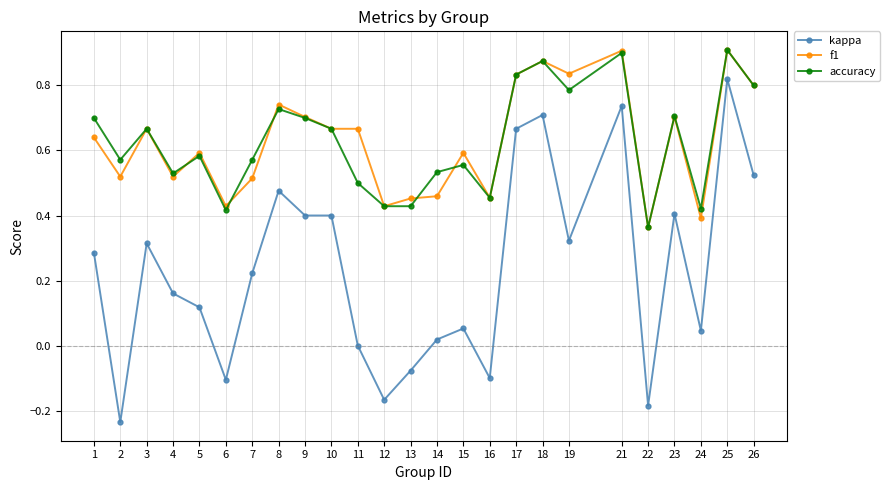

The value of f1 at 2 is 0.5. True or false?

True